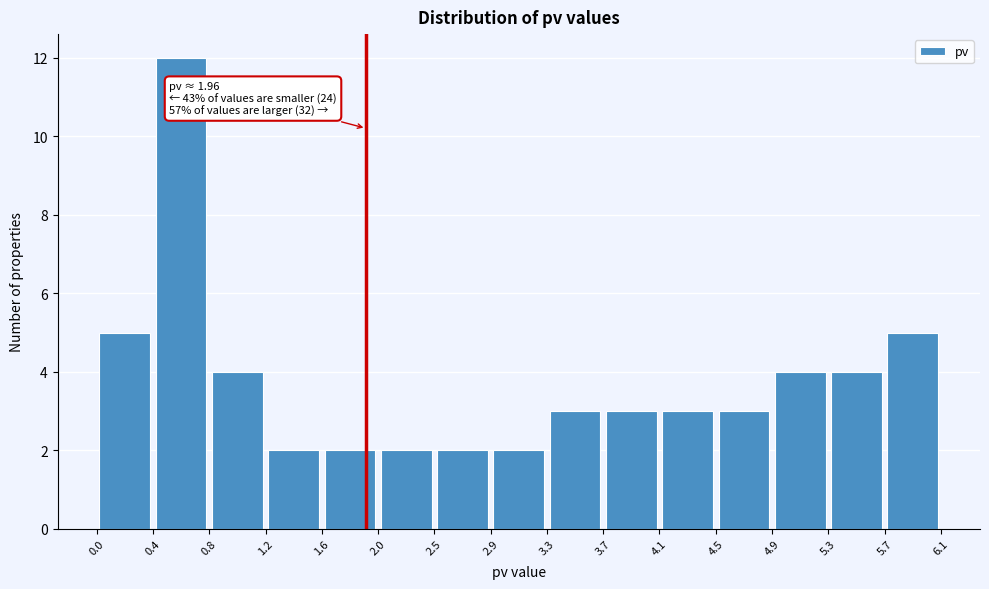

Over which range of the x-axis is the bar tallest?

0.4 to 0.8